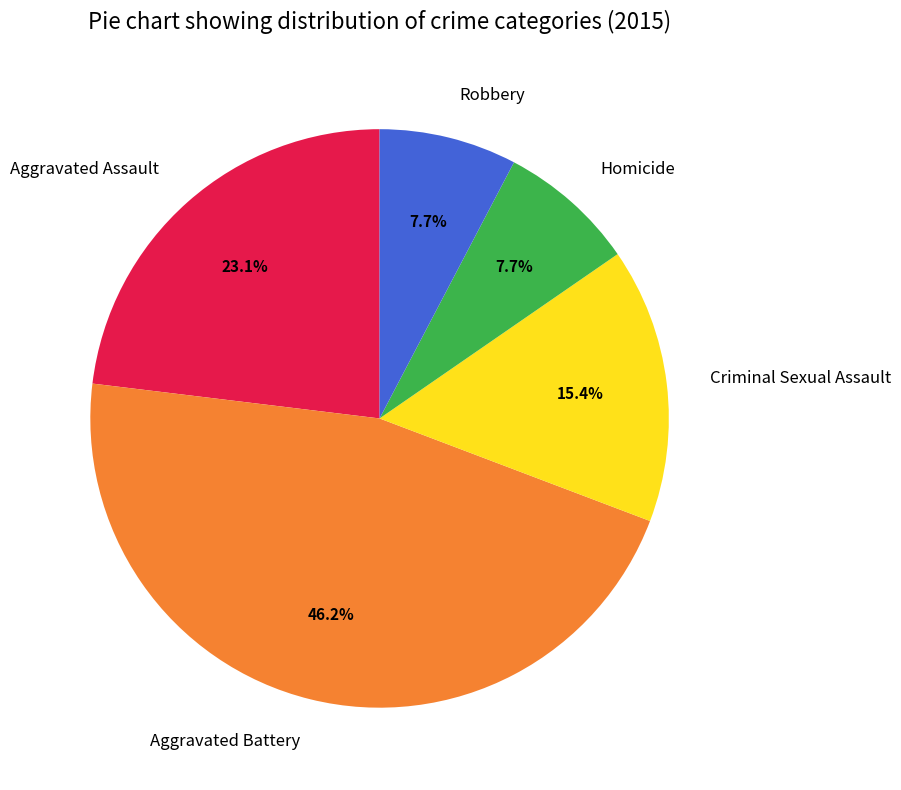

Which has a higher value, Homicide or Aggravated Battery?

Aggravated Battery